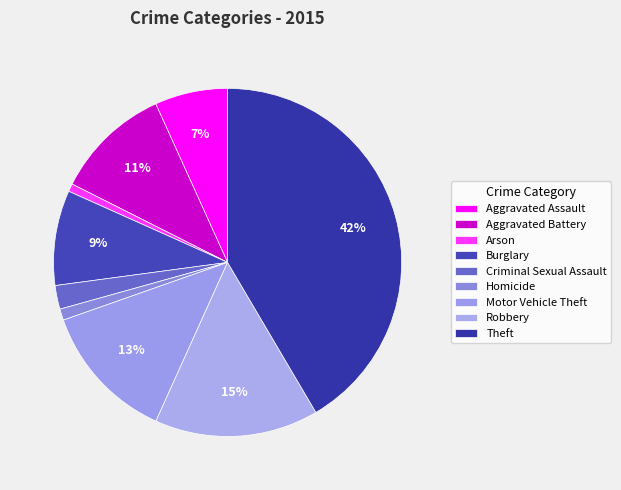

To the nearest percent, what is the combined percentage of Aggravated Battery and Arson?

12%